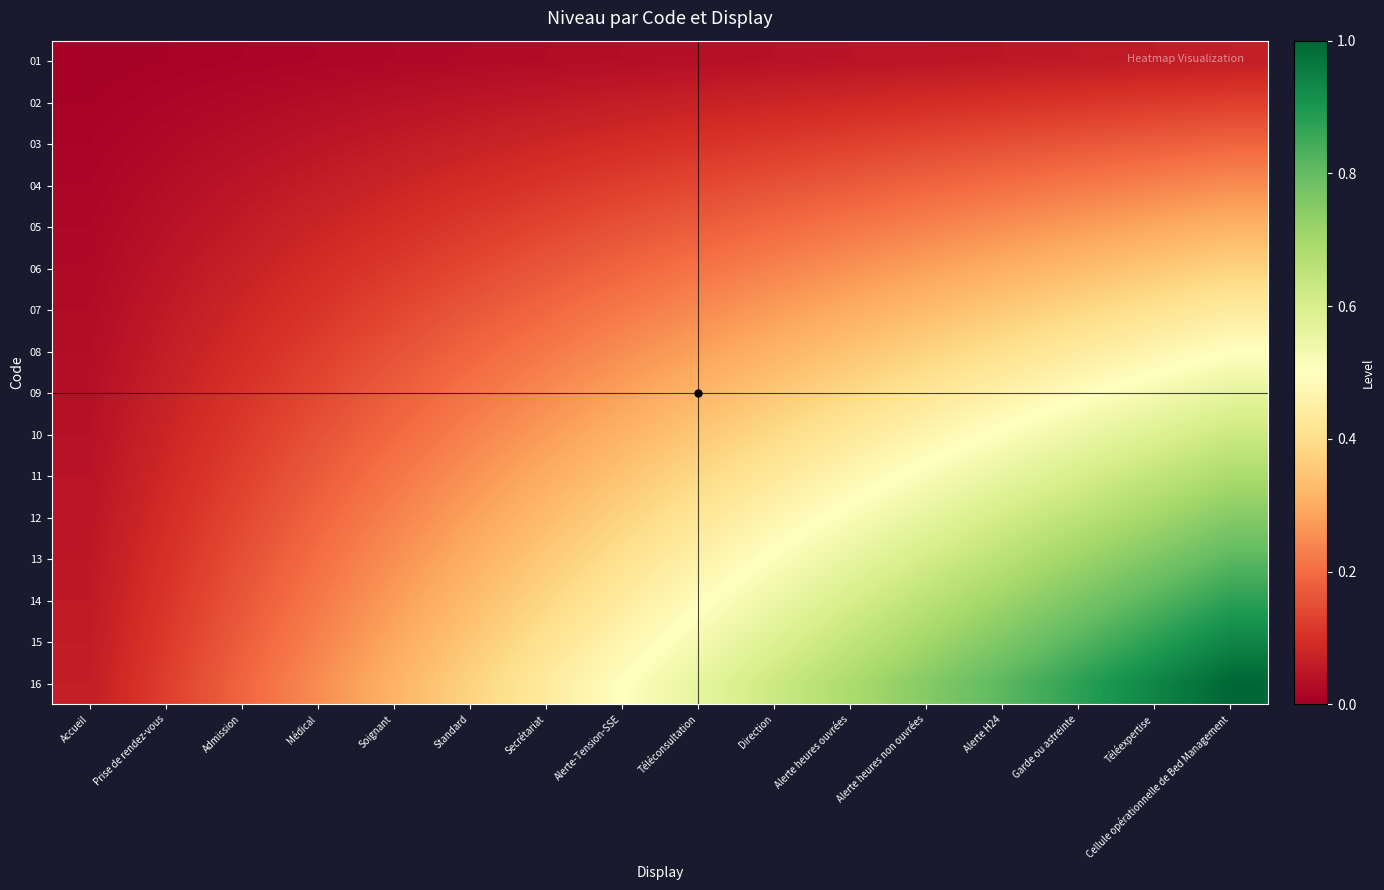

Reading left to right, extract all data points from this chart.

01: Accueil=0.0	Prise de rendez-vous=0.0	Admission=0.0	Médical=0.0	Soignant=0.0	Standard=0.0	Secrétariat=0.0	Alerte-Tension-SSE=0.0	Téléconsultation=0.0	Direction=0.0	Alerte heures ouvrées=0.0	Alerte heures non ouvrées=0.0	Alerte H24=0.1	Garde ou astreinte=0.1	Téléexpertise=0.1	Cellule opérationnelle de Bed Management=0.1
02: Accueil=0.0	Prise de rendez-vous=0.0	Admission=0.0	Médical=0.0	Soignant=0.0	Standard=0.0	Secrétariat=0.1	Alerte-Tension-SSE=0.1	Téléconsultation=0.1	Direction=0.1	Alerte heures ouvrées=0.1	Alerte heures non ouvrées=0.1	Alerte H24=0.1	Garde ou astreinte=0.1	Téléexpertise=0.1	Cellule opérationnelle de Bed Management=0.1
03: Accueil=0.0	Prise de rendez-vous=0.0	Admission=0.0	Médical=0.0	Soignant=0.1	Standard=0.1	Secrétariat=0.1	Alerte-Tension-SSE=0.1	Téléconsultation=0.1	Direction=0.1	Alerte heures ouvrées=0.1	Alerte heures non ouvrées=0.1	Alerte H24=0.2	Garde ou astreinte=0.2	Téléexpertise=0.2	Cellule opérationnelle de Bed Management=0.2
04: Accueil=0.0	Prise de rendez-vous=0.0	Admission=0.0	Médical=0.1	Soignant=0.1	Standard=0.1	Secrétariat=0.1	Alerte-Tension-SSE=0.1	Téléconsultation=0.1	Direction=0.2	Alerte heures ouvrées=0.2	Alerte heures non ouvrées=0.2	Alerte H24=0.2	Garde ou astreinte=0.2	Téléexpertise=0.2	Cellule opérationnelle de Bed Management=0.2
05: Accueil=0.0	Prise de rendez-vous=0.0	Admission=0.1	Médical=0.1	Soignant=0.1	Standard=0.1	Secrétariat=0.1	Alerte-Tension-SSE=0.2	Téléconsultation=0.2	Direction=0.2	Alerte heures ouvrées=0.2	Alerte heures non ouvrées=0.2	Alerte H24=0.3	Garde ou astreinte=0.3	Téléexpertise=0.3	Cellule opérationnelle de Bed Management=0.3
06: Accueil=0.0	Prise de rendez-vous=0.0	Admission=0.1	Médical=0.1	Soignant=0.1	Standard=0.1	Secrétariat=0.2	Alerte-Tension-SSE=0.2	Téléconsultation=0.2	Direction=0.2	Alerte heures ouvrées=0.3	Alerte heures non ouvrées=0.3	Alerte H24=0.3	Garde ou astreinte=0.3	Téléexpertise=0.4	Cellule opérationnelle de Bed Management=0.4
07: Accueil=0.0	Prise de rendez-vous=0.1	Admission=0.1	Médical=0.1	Soignant=0.1	Standard=0.2	Secrétariat=0.2	Alerte-Tension-SSE=0.2	Téléconsultation=0.2	Direction=0.3	Alerte heures ouvrées=0.3	Alerte heures non ouvrées=0.3	Alerte H24=0.4	Garde ou astreinte=0.4	Téléexpertise=0.4	Cellule opérationnelle de Bed Management=0.4
08: Accueil=0.0	Prise de rendez-vous=0.1	Admission=0.1	Médical=0.1	Soignant=0.2	Standard=0.2	Secrétariat=0.2	Alerte-Tension-SSE=0.2	Téléconsultation=0.3	Direction=0.3	Alerte heures ouvrées=0.3	Alerte heures non ouvrées=0.4	Alerte H24=0.4	Garde ou astreinte=0.4	Téléexpertise=0.5	Cellule opérationnelle de Bed Management=0.5
09: Accueil=0.0	Prise de rendez-vous=0.1	Admission=0.1	Médical=0.1	Soignant=0.2	Standard=0.2	Secrétariat=0.2	Alerte-Tension-SSE=0.3	Téléconsultation=0.3	Direction=0.4	Alerte heures ouvrées=0.4	Alerte heures non ouvrées=0.4	Alerte H24=0.5	Garde ou astreinte=0.5	Téléexpertise=0.5	Cellule opérationnelle de Bed Management=0.6
10: Accueil=0.0	Prise de rendez-vous=0.1	Admission=0.1	Médical=0.2	Soignant=0.2	Standard=0.2	Secrétariat=0.3	Alerte-Tension-SSE=0.3	Téléconsultation=0.4	Direction=0.4	Alerte heures ouvrées=0.4	Alerte heures non ouvrées=0.5	Alerte H24=0.5	Garde ou astreinte=0.5	Téléexpertise=0.6	Cellule opérationnelle de Bed Management=0.6
11: Accueil=0.0	Prise de rendez-vous=0.1	Admission=0.1	Médical=0.2	Soignant=0.2	Standard=0.3	Secrétariat=0.3	Alerte-Tension-SSE=0.3	Téléconsultation=0.4	Direction=0.4	Alerte heures ouvrées=0.5	Alerte heures non ouvrées=0.5	Alerte H24=0.6	Garde ou astreinte=0.6	Téléexpertise=0.6	Cellule opérationnelle de Bed Management=0.7
12: Accueil=0.0	Prise de rendez-vous=0.1	Admission=0.1	Médical=0.2	Soignant=0.2	Standard=0.3	Secrétariat=0.3	Alerte-Tension-SSE=0.4	Téléconsultation=0.4	Direction=0.5	Alerte heures ouvrées=0.5	Alerte heures non ouvrées=0.6	Alerte H24=0.6	Garde ou astreinte=0.7	Téléexpertise=0.7	Cellule opérationnelle de Bed Management=0.8
13: Accueil=0.1	Prise de rendez-vous=0.1	Admission=0.2	Médical=0.2	Soignant=0.3	Standard=0.3	Secrétariat=0.4	Alerte-Tension-SSE=0.4	Téléconsultation=0.5	Direction=0.5	Alerte heures ouvrées=0.6	Alerte heures non ouvrées=0.6	Alerte H24=0.7	Garde ou astreinte=0.7	Téléexpertise=0.8	Cellule opérationnelle de Bed Management=0.8
14: Accueil=0.1	Prise de rendez-vous=0.1	Admission=0.2	Médical=0.2	Soignant=0.3	Standard=0.3	Secrétariat=0.4	Alerte-Tension-SSE=0.4	Téléconsultation=0.5	Direction=0.5	Alerte heures ouvrées=0.6	Alerte heures non ouvrées=0.7	Alerte H24=0.7	Garde ou astreinte=0.8	Téléexpertise=0.8	Cellule opérationnelle de Bed Management=0.9
15: Accueil=0.1	Prise de rendez-vous=0.1	Admission=0.2	Médical=0.2	Soignant=0.3	Standard=0.4	Secrétariat=0.4	Alerte-Tension-SSE=0.5	Téléconsultation=0.5	Direction=0.6	Alerte heures ouvrées=0.6	Alerte heures non ouvrées=0.7	Alerte H24=0.8	Garde ou astreinte=0.8	Téléexpertise=0.9	Cellule opérationnelle de Bed Management=0.9
16: Accueil=0.1	Prise de rendez-vous=0.1	Admission=0.2	Médical=0.2	Soignant=0.3	Standard=0.4	Secrétariat=0.4	Alerte-Tension-SSE=0.5	Téléconsultation=0.6	Direction=0.6	Alerte heures ouvrées=0.7	Alerte heures non ouvrées=0.8	Alerte H24=0.8	Garde ou astreinte=0.9	Téléexpertise=0.9	Cellule opérationnelle de Bed Management=1.0